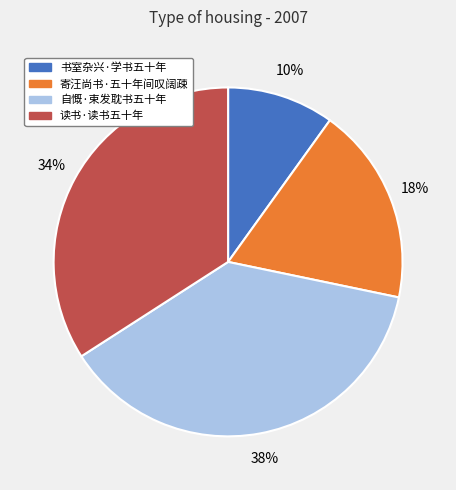

What is the smallest slice in the pie chart?

书室杂兴·学书五十年